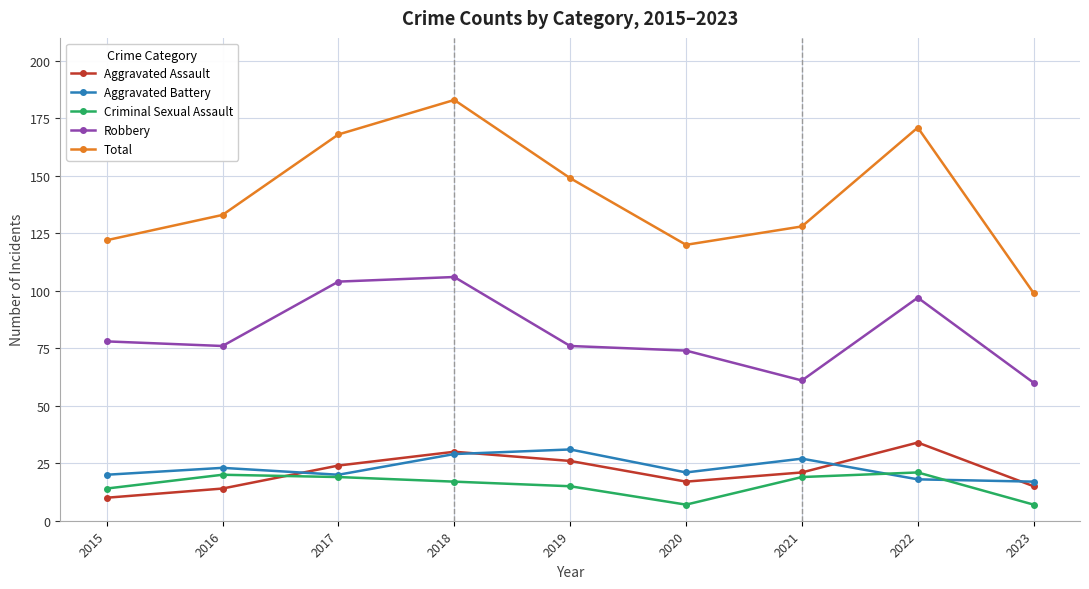

Reading left to right, transcribe all the data shown in this chart.

Aggravated Assault: 10	14	24	30	26	17	21	34	15
Aggravated Battery: 20	23	20	29	31	21	27	18	17
Criminal Sexual Assault: 14	20	19	17	15	7	19	21	7
Robbery: 78	76	104	106	76	74	61	97	60
Total: 122	133	168	183	149	120	128	171	99